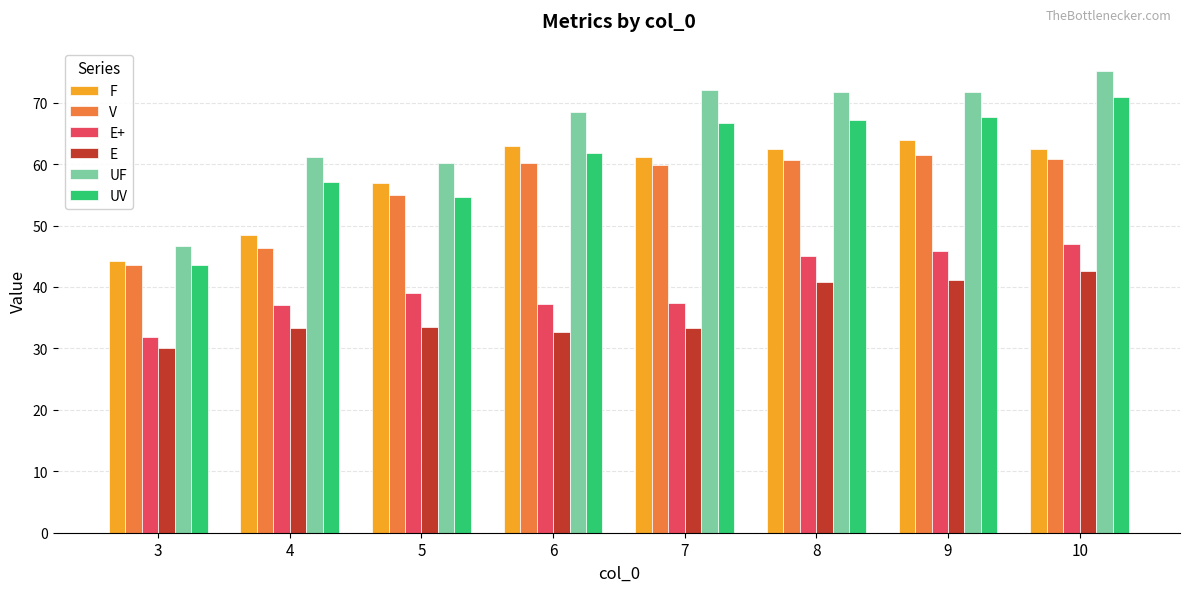

What is the total value across all series at 7?

330.6